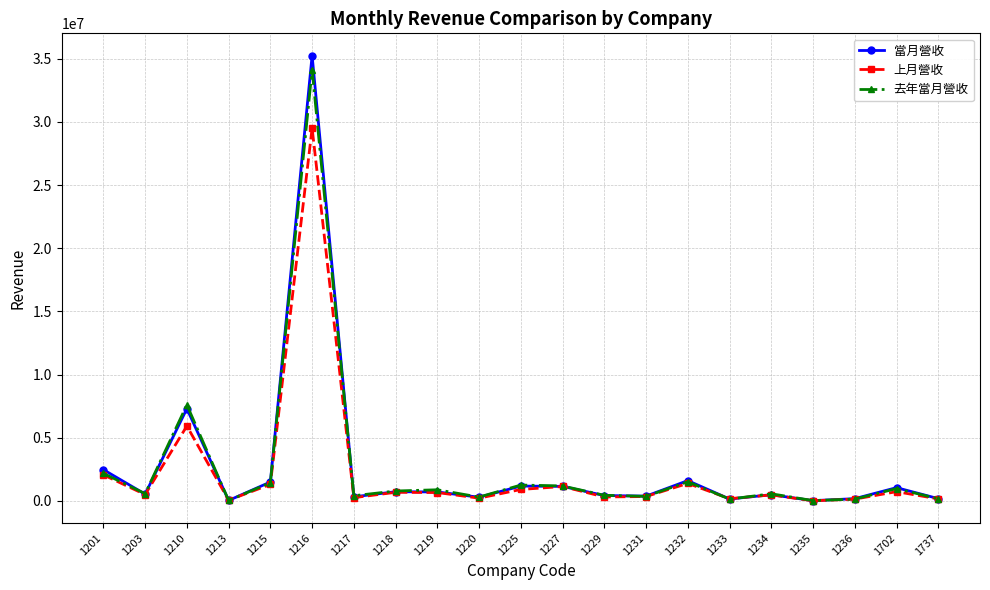

What is the sum of the 當月營收 values at 1216 and 1220?

35539973